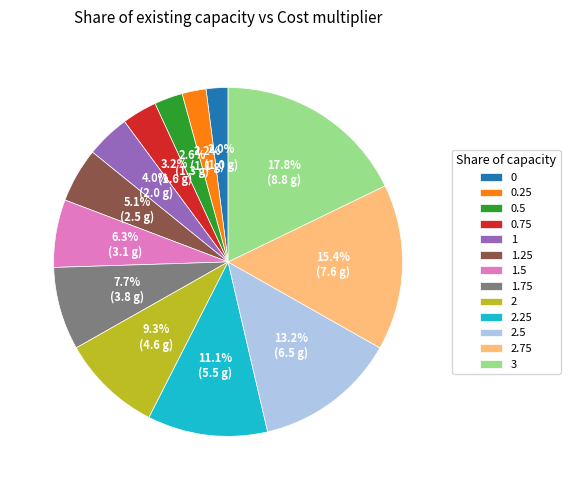

Is 1.5 the majority of the pie?

No